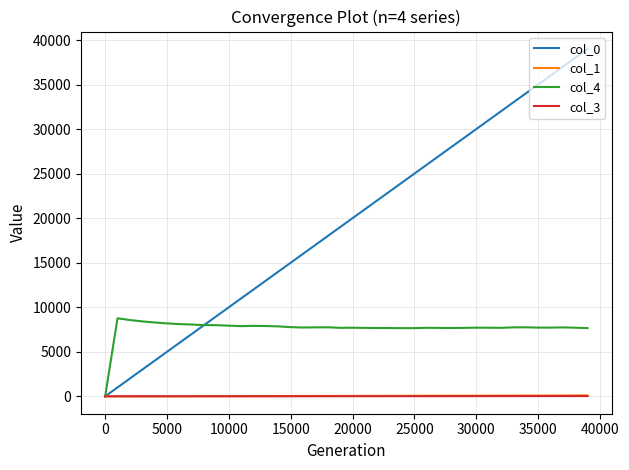

Which series has the largest range (max minus min)?

col_0